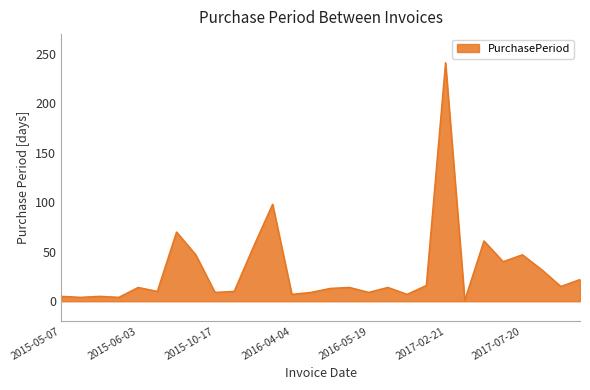

What is the maximum value shown in the chart?

241